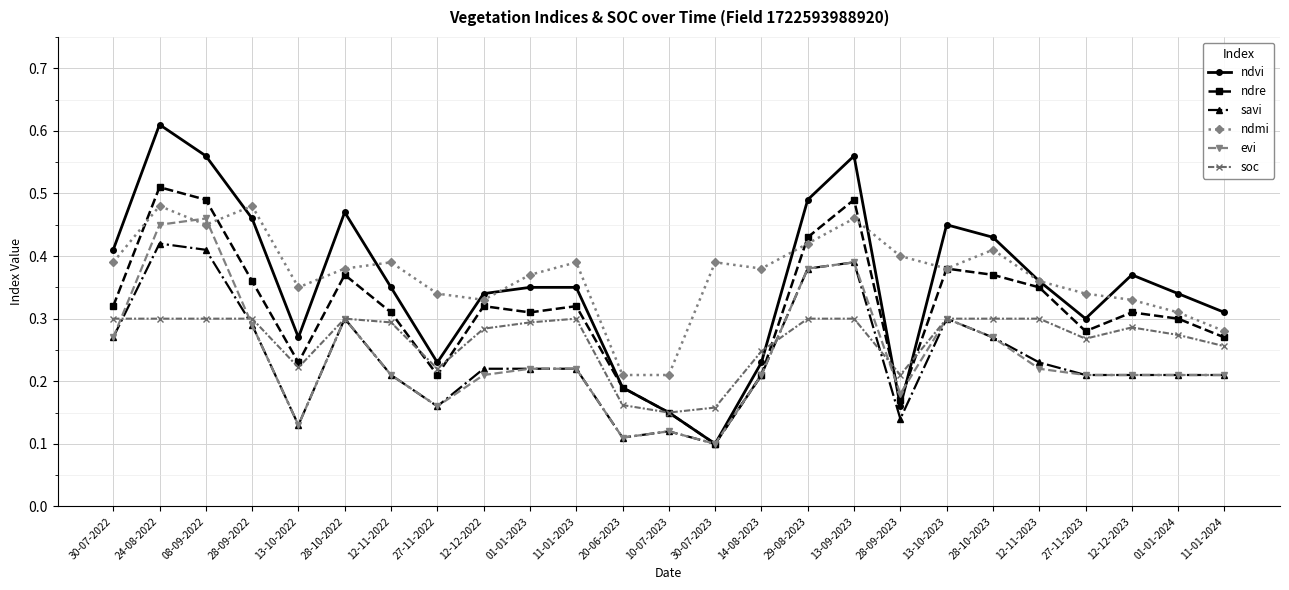

Where is the first local maximum for ndre?

24-08-2022